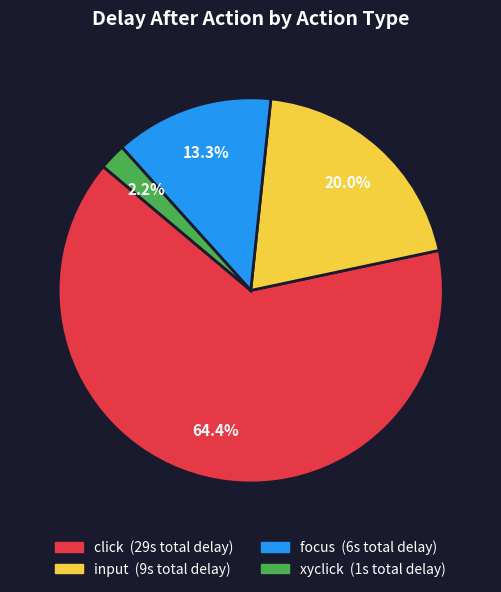

Which category has the smallest portion of the pie?

xyclick